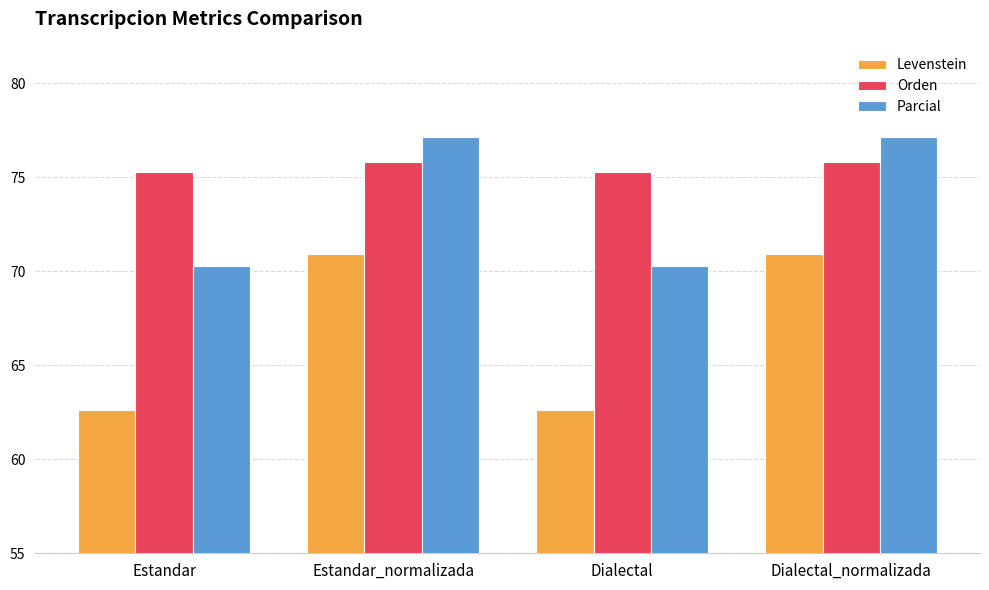

How many groups of bars are there?

4